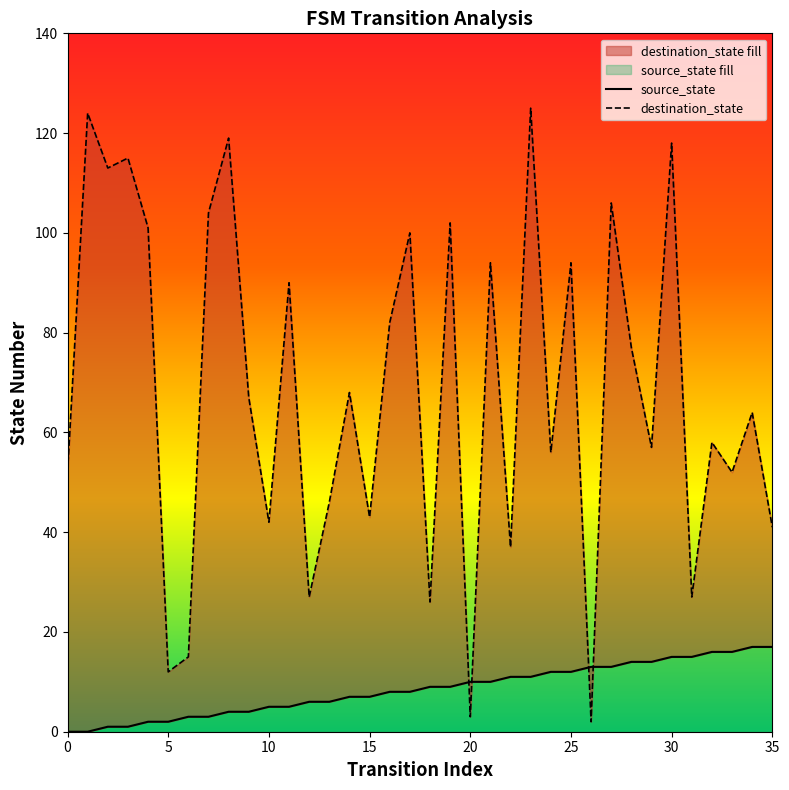

Where do source_state and destination_state first cross each other?

19 and 20